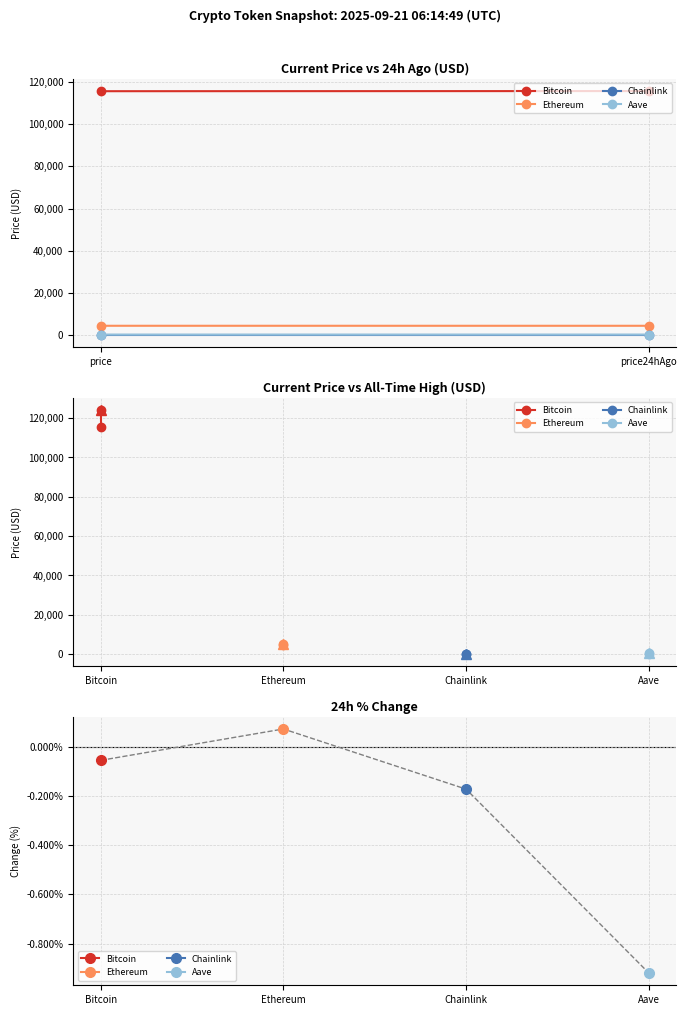

How many lines are shown in the chart?

4